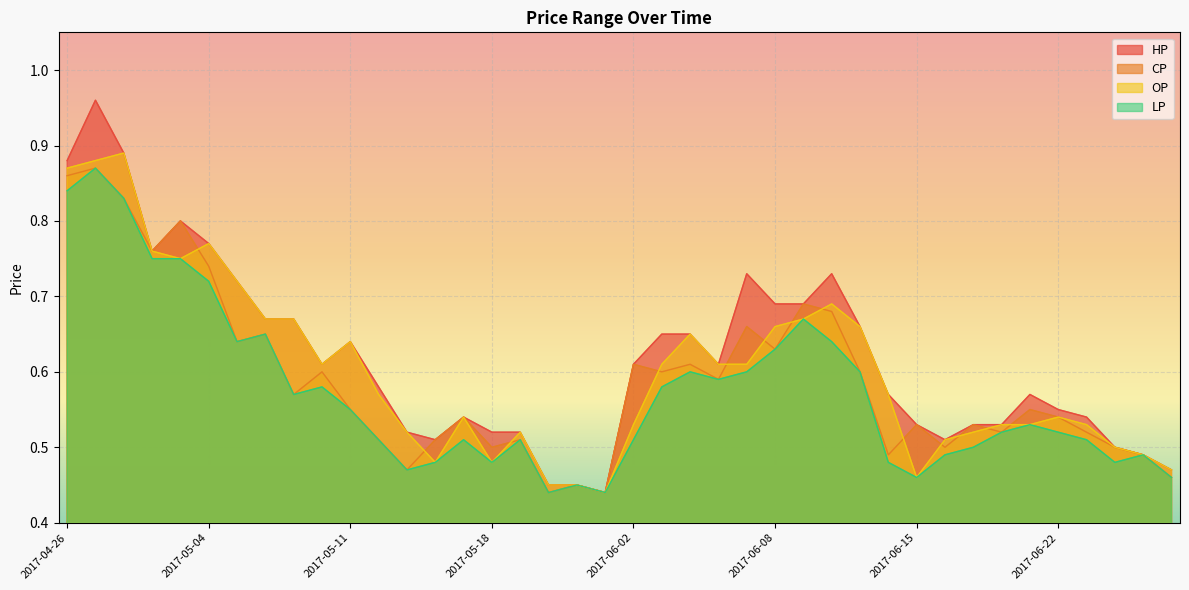

List the series in order of their overall mean, lowest first.

LP, CP, OP, HP